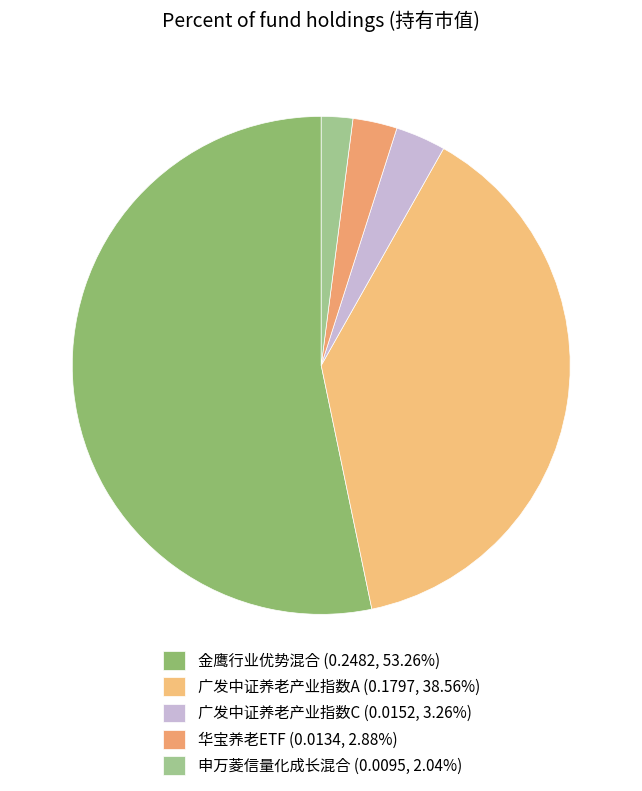

True or false: 广发中证养老产业指数C accounts for 3% of the total.

True